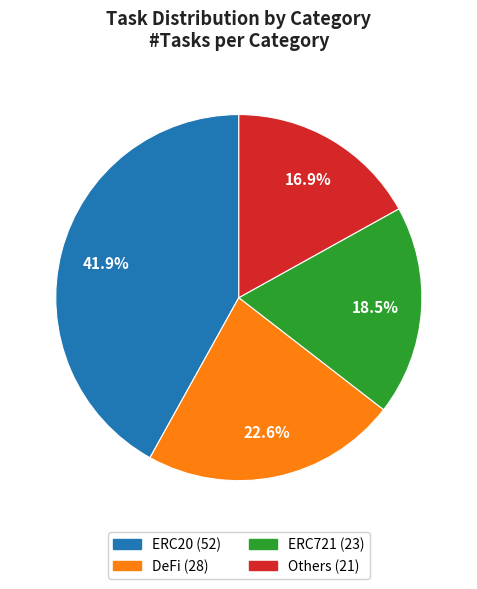

Does DeFi represent more than half of the total?

No